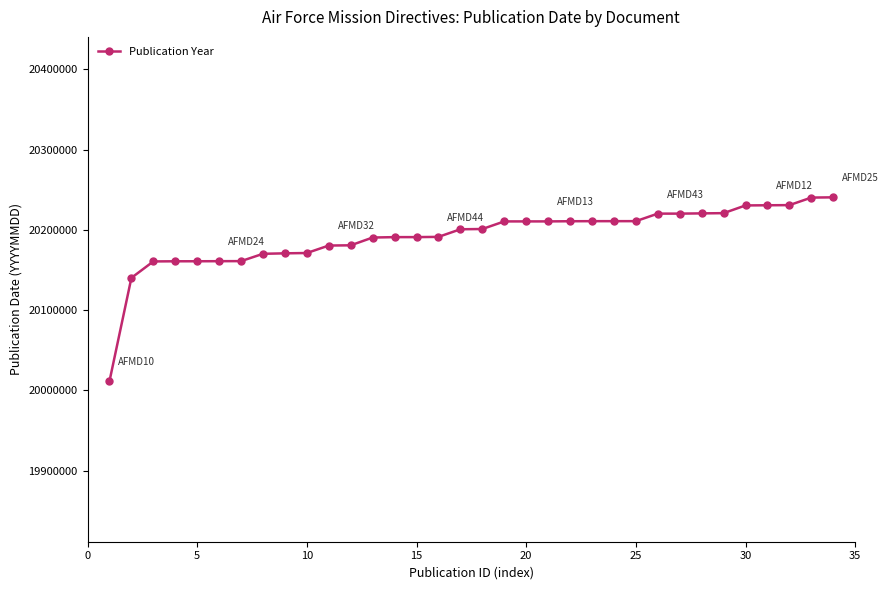

What is the greatest value displayed?

20240515